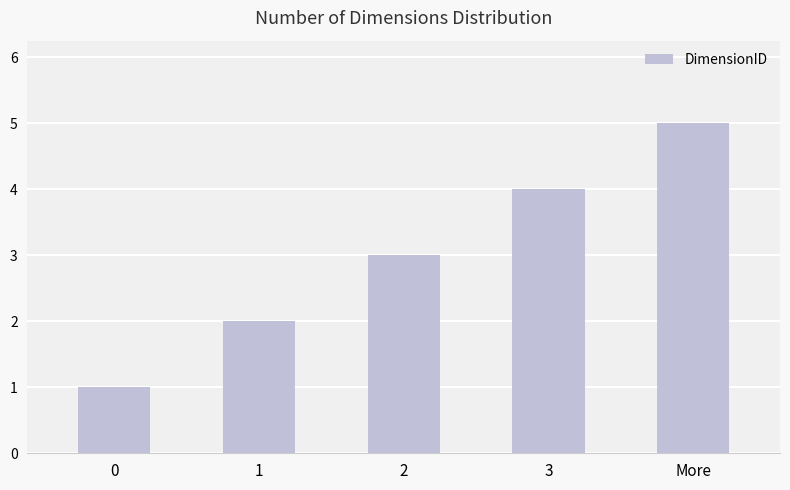

What is the label of the 1st bar from the right?

More